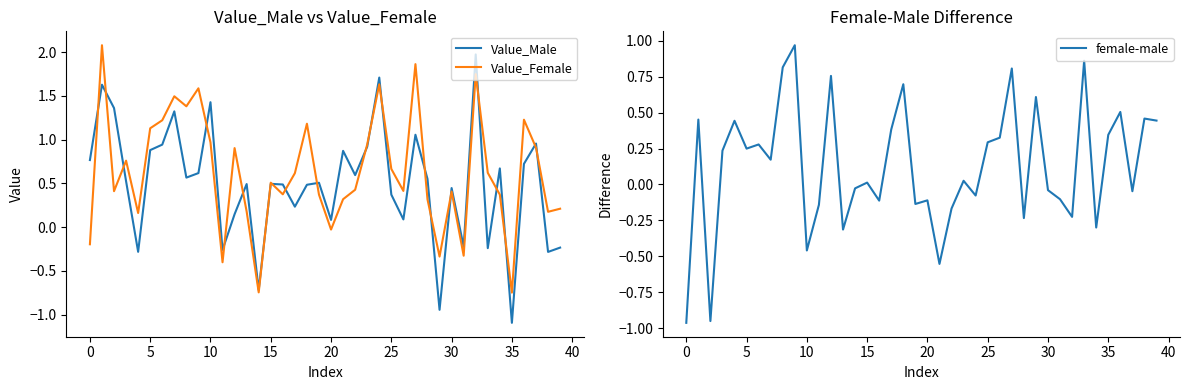

Which has a higher value, 14 or 11?

11